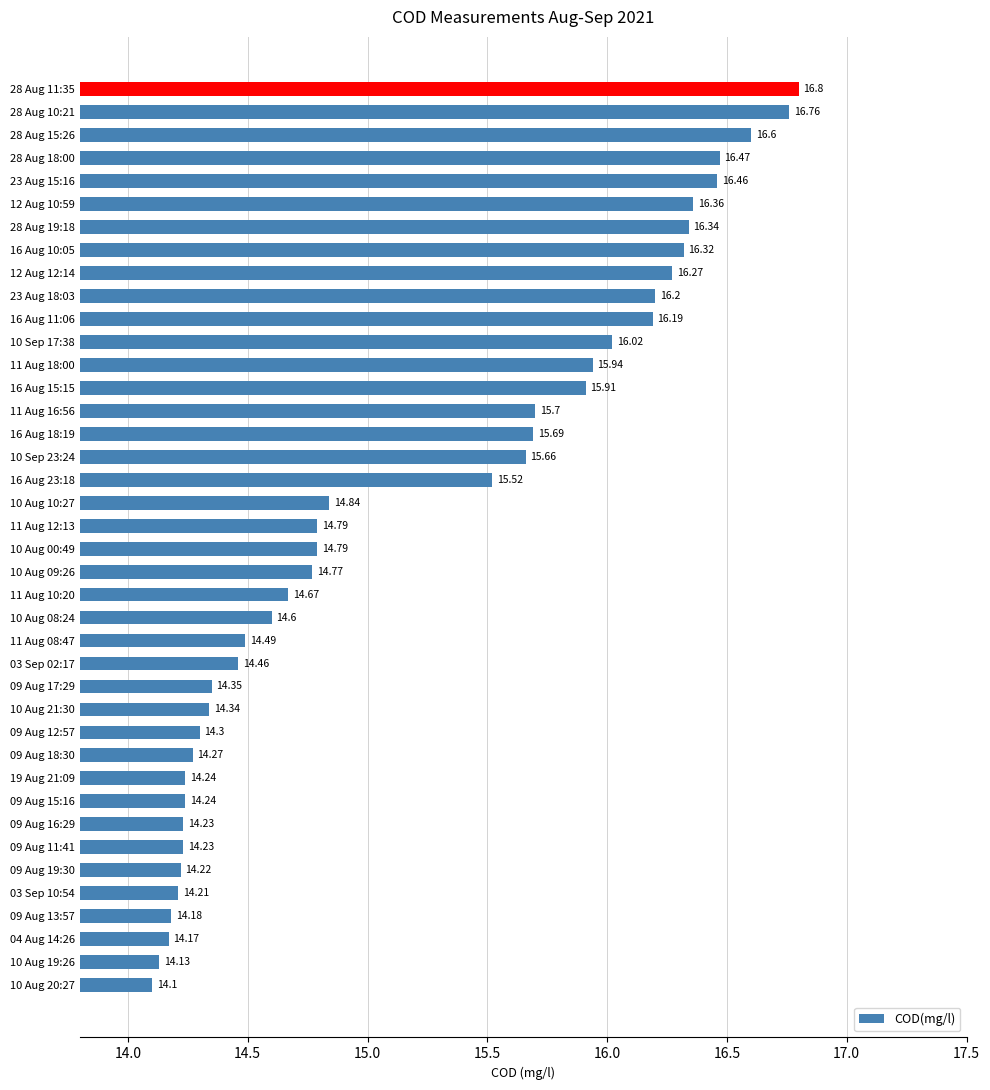

Which has a higher value, 09 Aug 12:57 or 23 Aug 18:03?

23 Aug 18:03